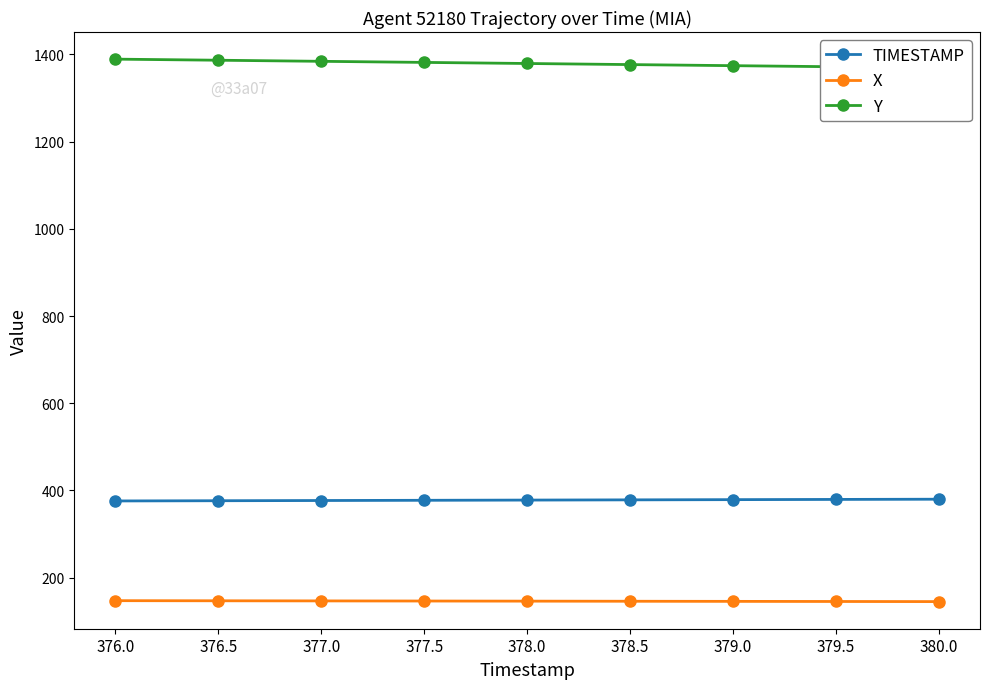

What is the difference between the Y values at 377.5 and 378.5?

5.0